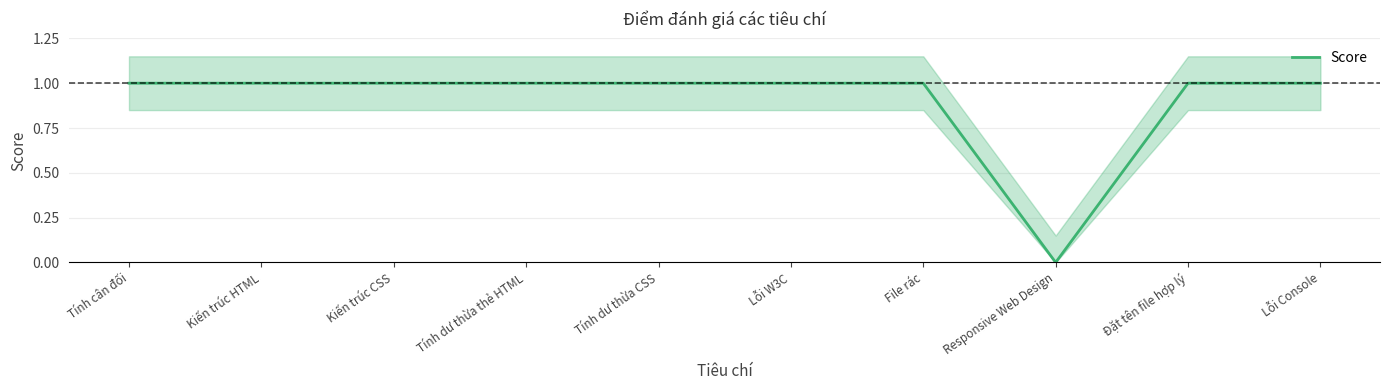

Reading right to left, extract all data points from this chart.

1	1	0	1	1	1	1	1	1	1